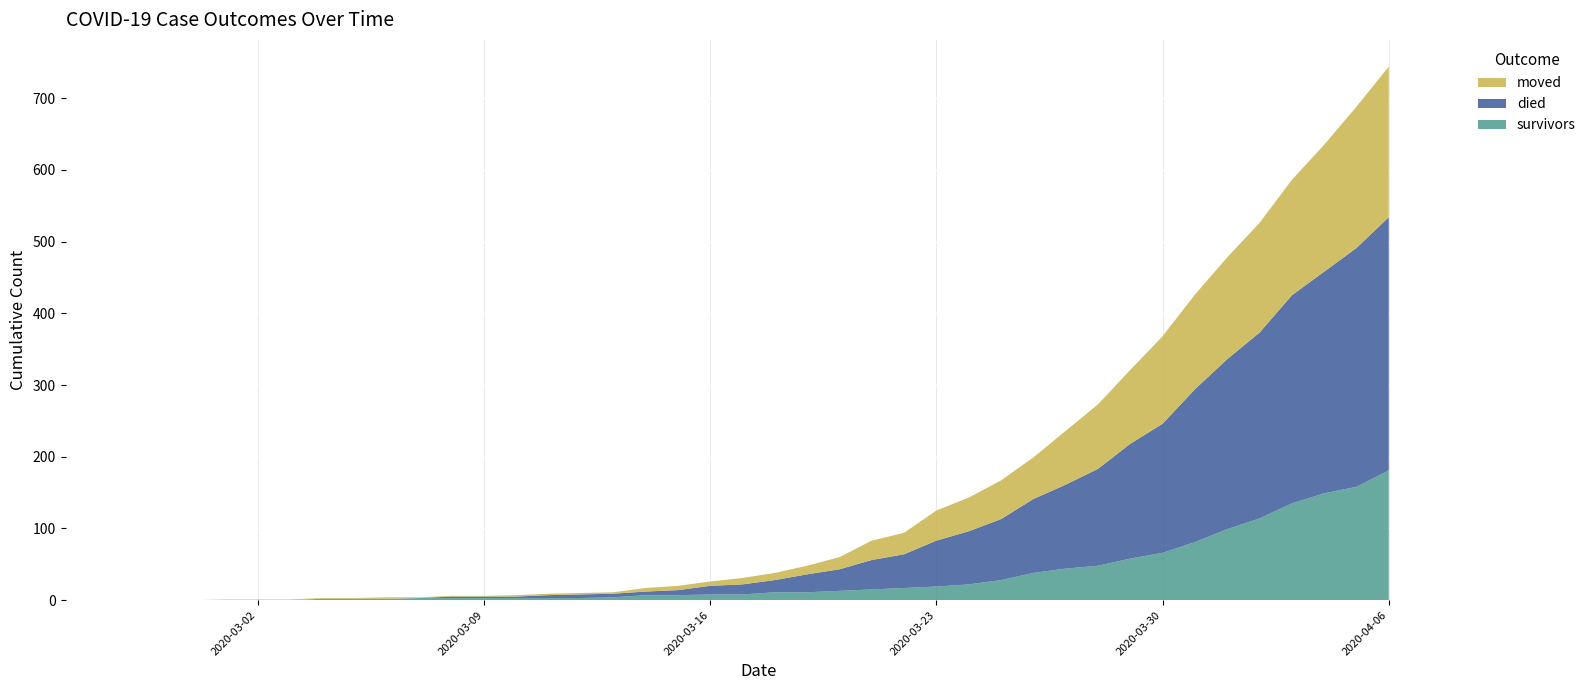

Reading left to right, extract all data points from this chart.

survivors: 0	0	0	0	0	0	2	2	2	3	3	3	3	3	3	4	7	7	8	8	11	11	13	15	17	19	22	28	38	44	48	58	66	81	99	114	135	149	158	181
died: 0	0	0	0	0	0	0	0	0	0	2	2	2	4	5	5	5	7	12	14	17	25	30	41	47	64	74	85	103	117	135	160	180	213	237	259	290	309	333	353
moved: 0	0	0	1	1	1	1	1	2	1	1	1	2	2	2	2	5	6	6	9	10	12	17	27	30	42	47	54	58	75	90	103	122	132	142	153	161	177	197	210